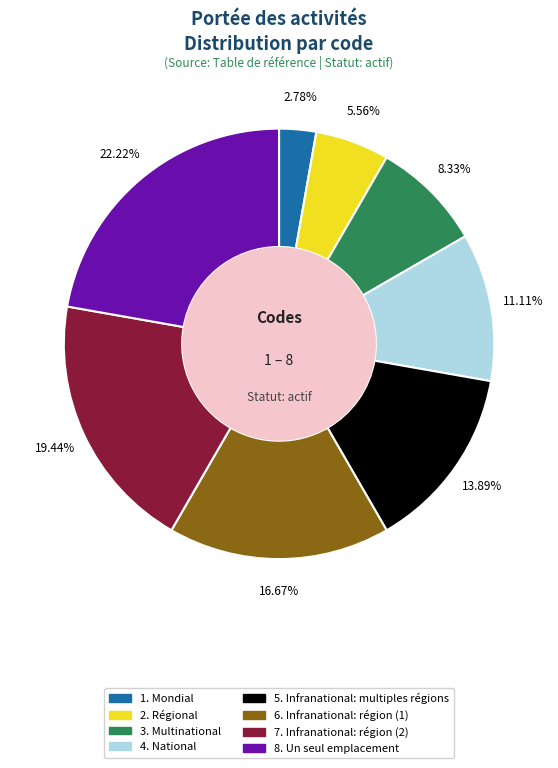

Is there a majority slice in this chart?

No